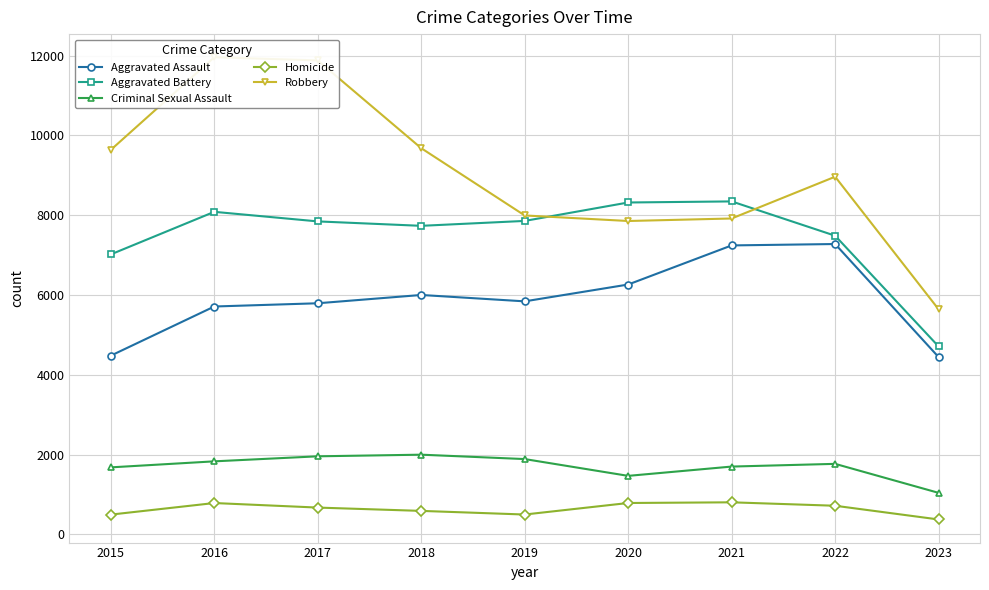

Between 2018 and 2022, which is larger?

2022